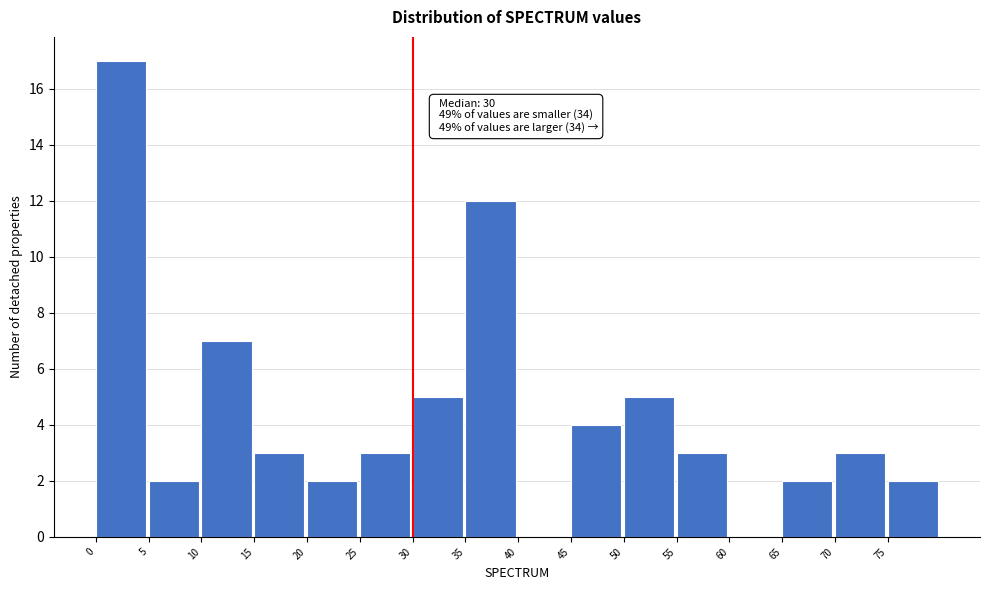

Which range on the x-axis has the tallest bar?

0 to 5